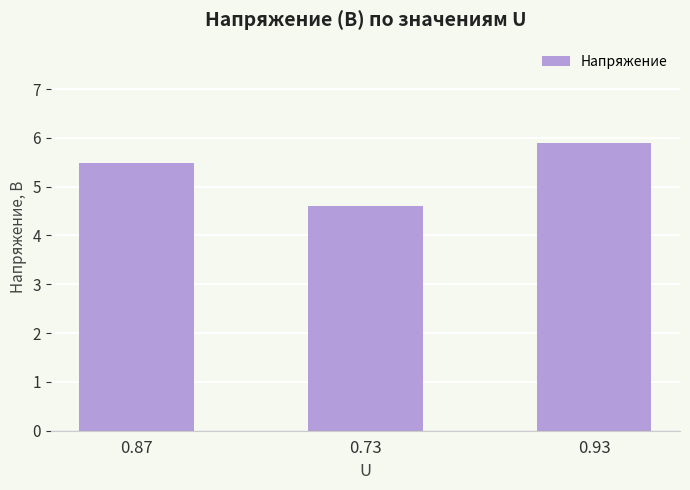

What is the label of the 1st bar from the left?

0.87